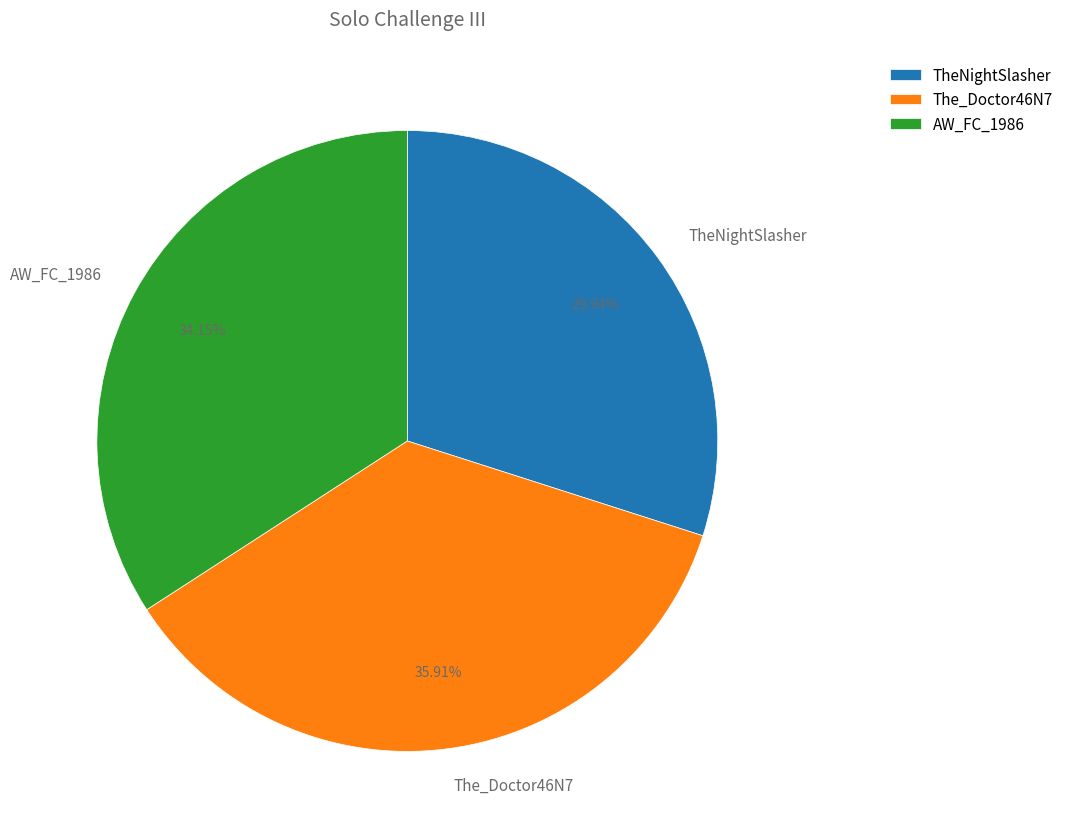

Does any single category account for the majority?

No